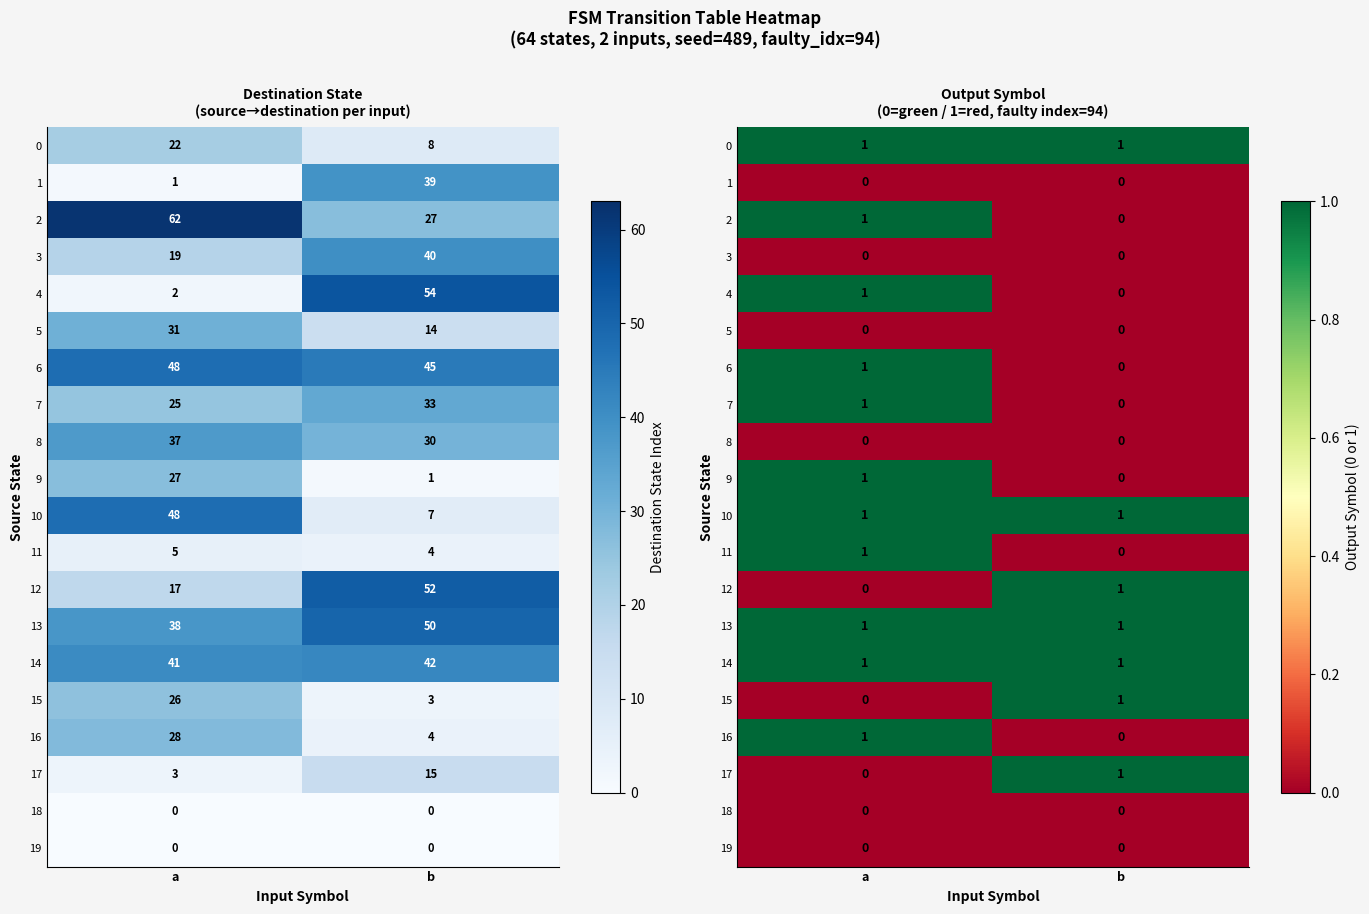

The 15 series shows 1 at a. True or false?

False